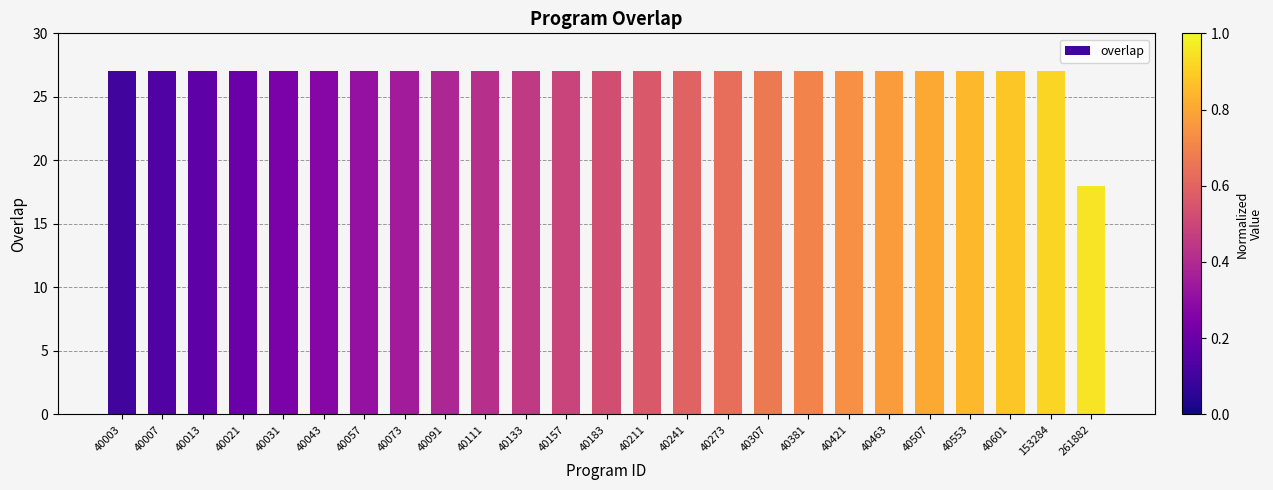

What is the maximum value shown in the chart?

27